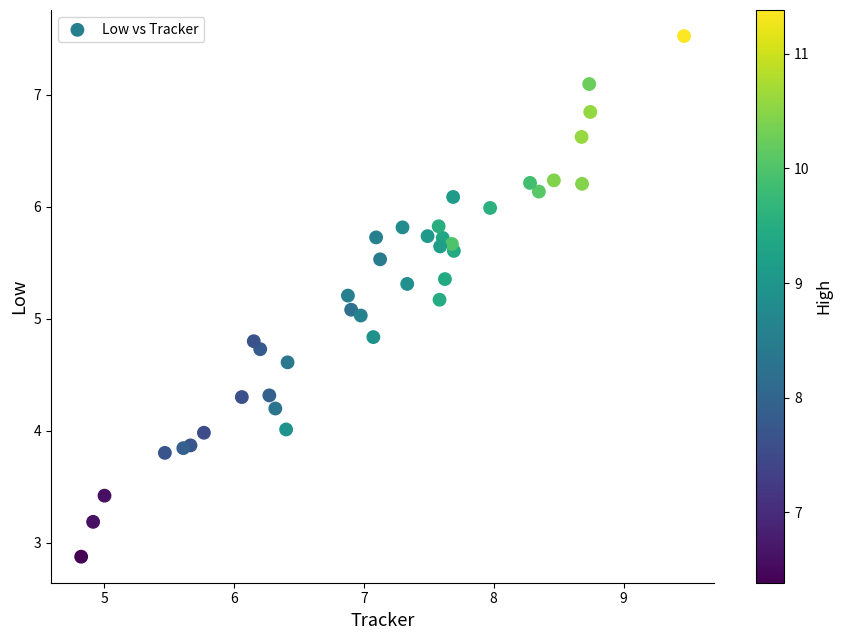

What is the range of X values (max minus min)?

4.6